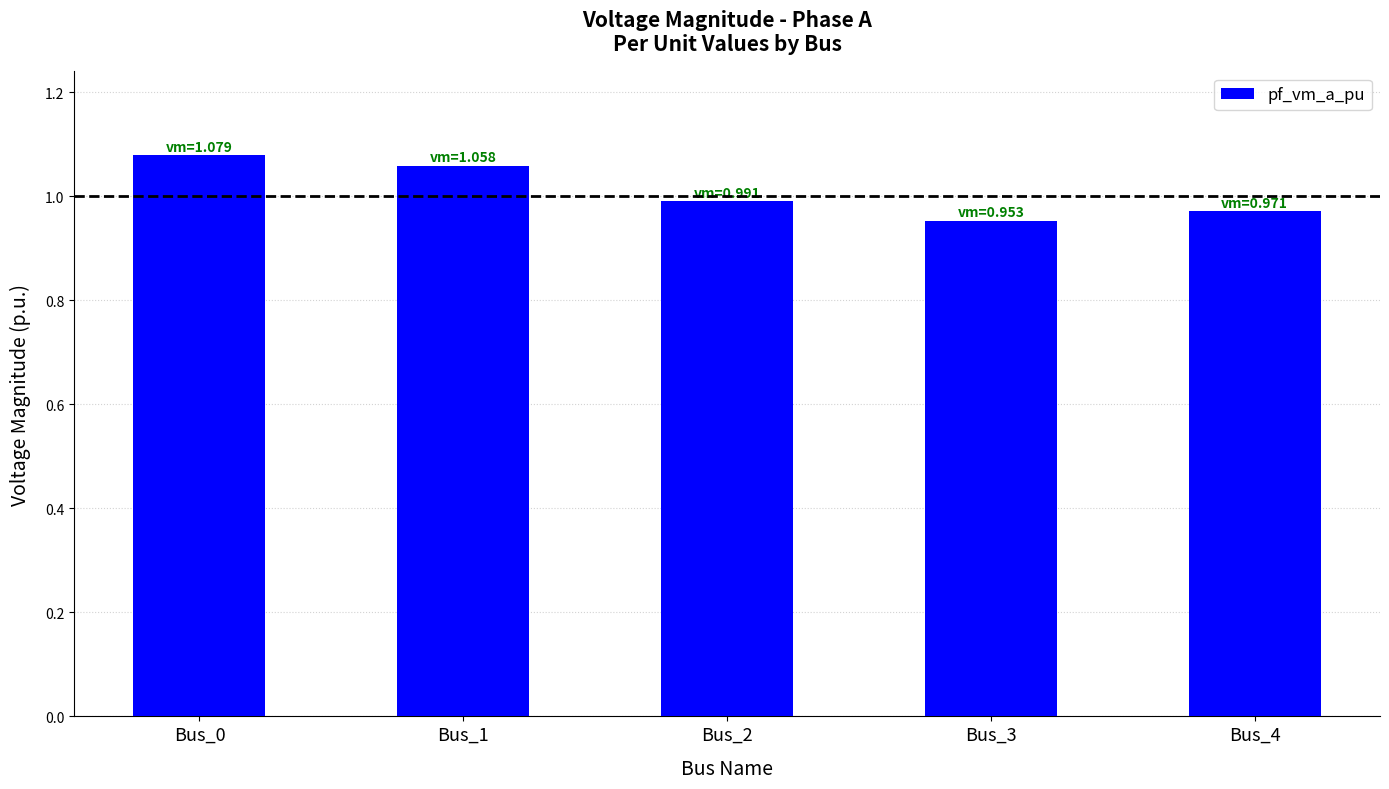

What is the sum of the values at Bus_3 and Bus_2?

1.9